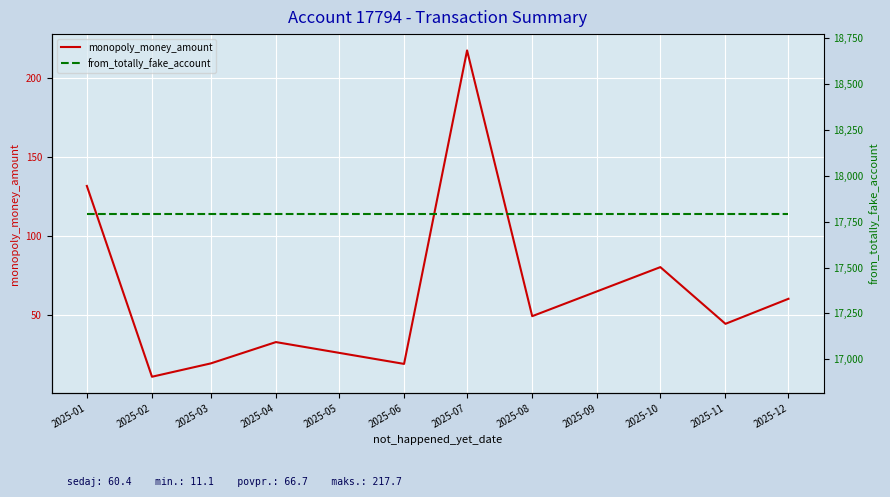

How many data points in monopoly_money_amount are less than 49?

5